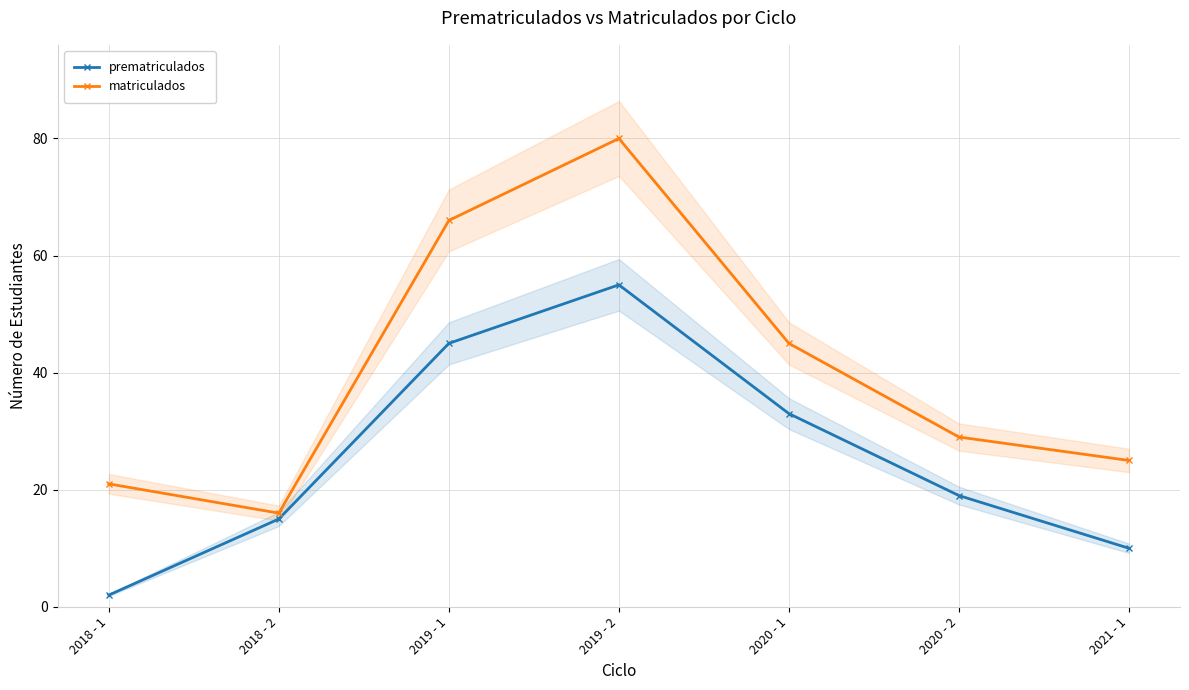

Reading right to left, list all the values displayed in this chart.

prematriculados: 10	19	33	55	45	15	2
matriculados: 25	29	45	80	66	16	21